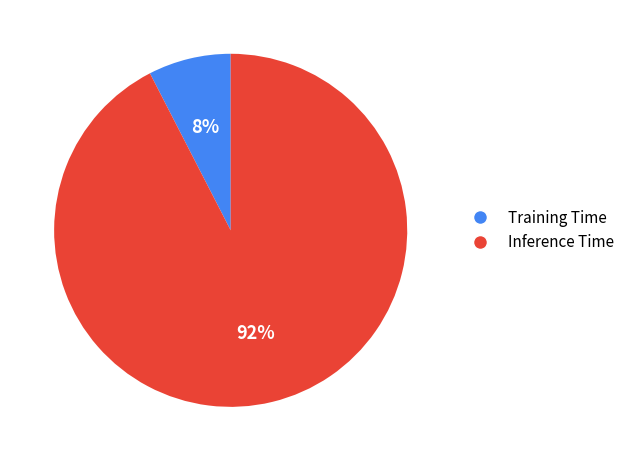

True or false: Inference Time accounts for 92% of the total.

True